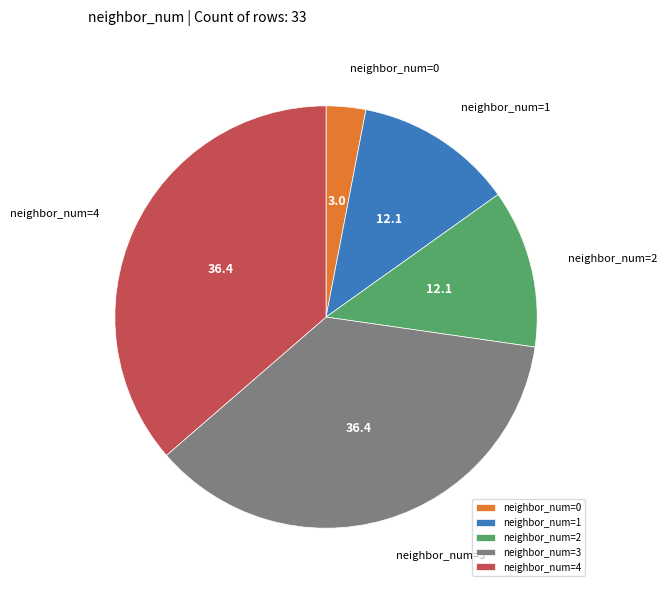

Between neighbor_num=1 and neighbor_num=3, which is larger?

neighbor_num=3